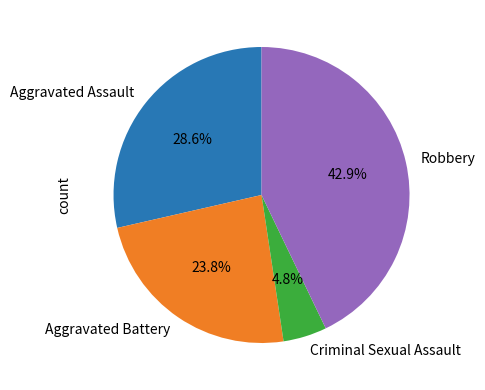

Which has a higher value, Criminal Sexual Assault or Robbery?

Robbery